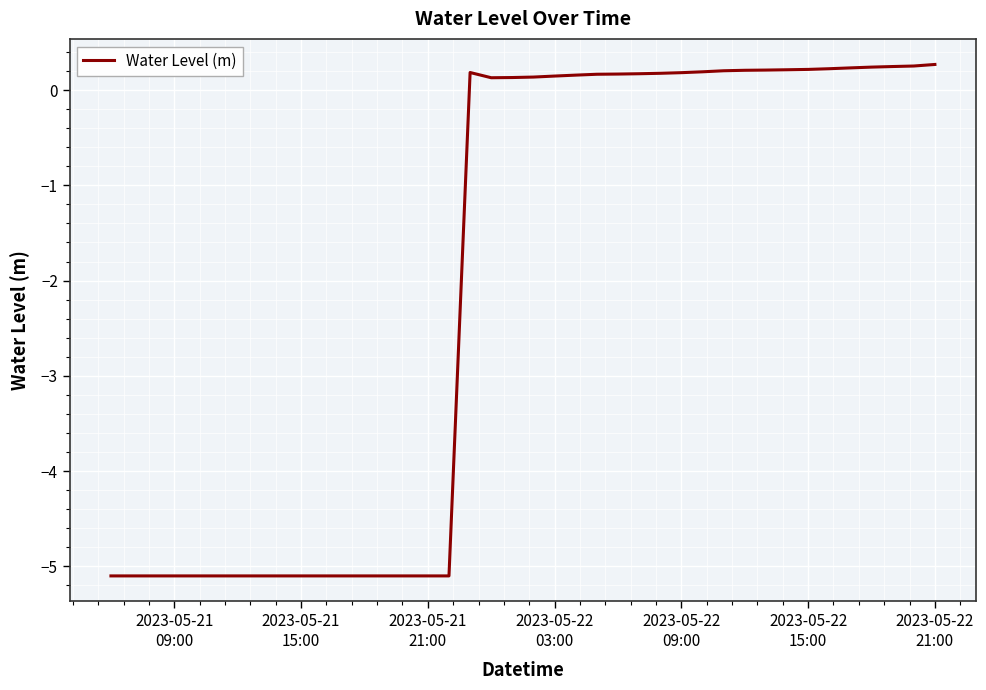

What is the smallest value displayed?

-5.1